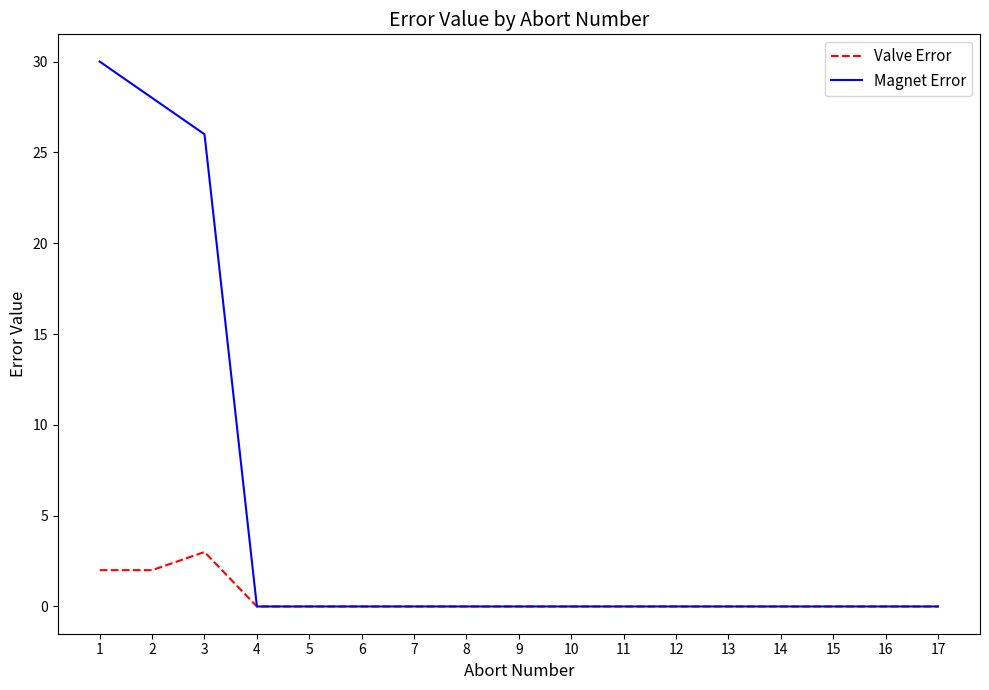

Does the chart display data point markers on the line(s)?

No